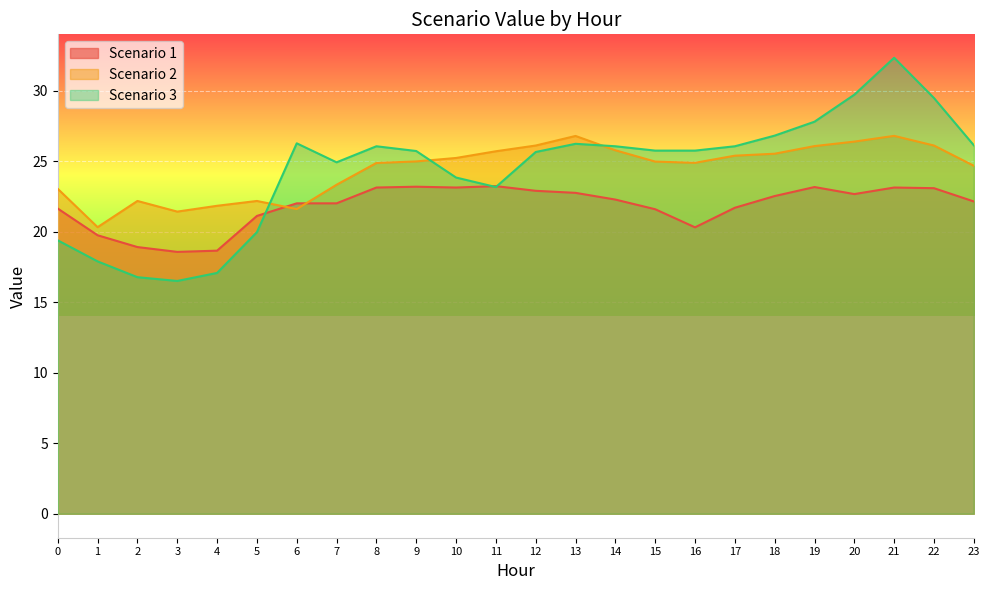

Which series changed the most between 12 and 22?

Scenario 3